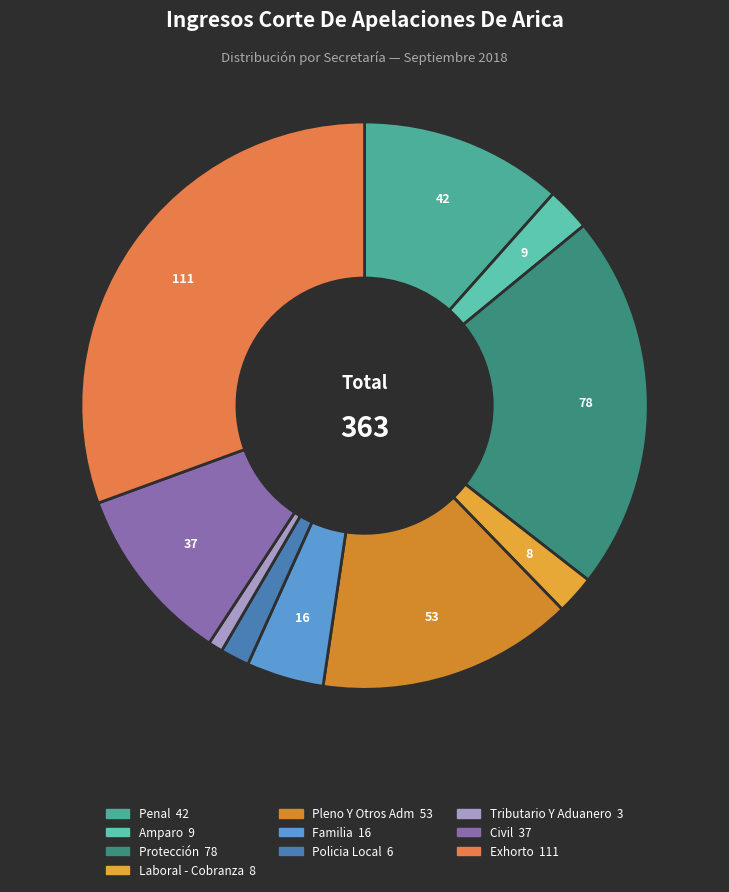

The Penal slice represents 12% of the pie. True or false?

True